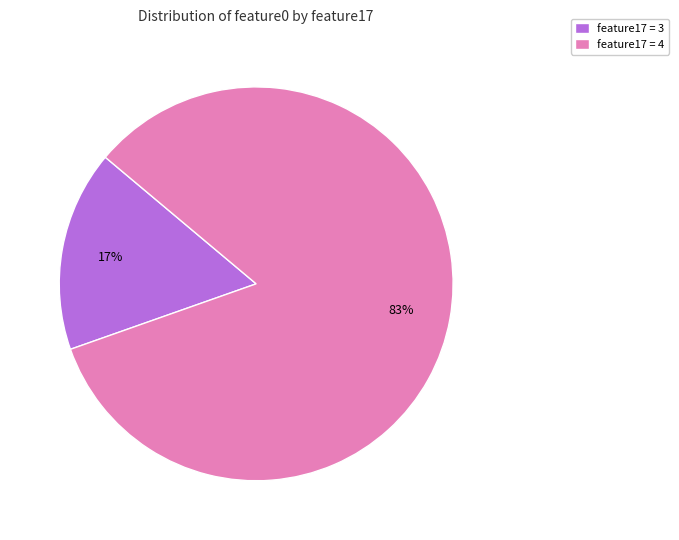

Is there any slice that represents more than half of the pie?

Yes